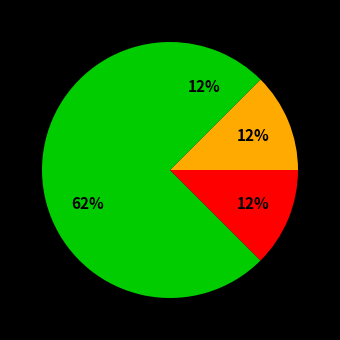

Count the number of slices in the pie.

4